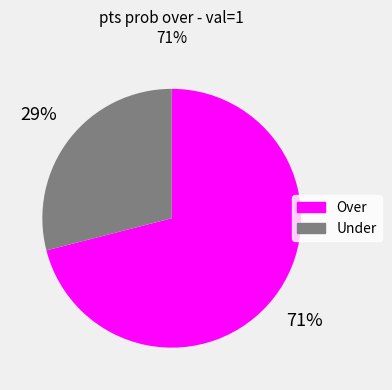

What percentage is the Under slice, to the nearest percent?

29%